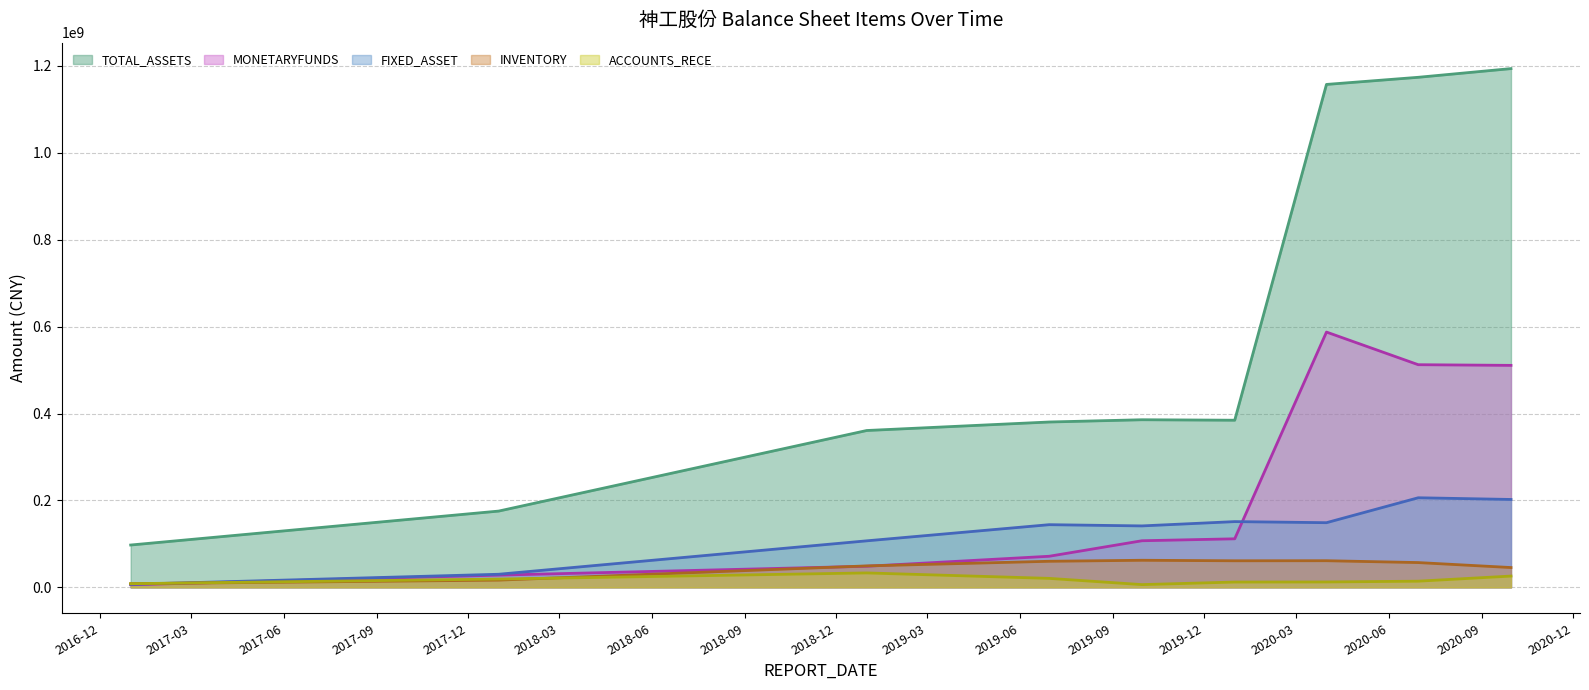

List the labels in order of FIXED_ASSET value, smallest first.

2016-12-31, 2017-12-31, 2018-12-31, 2019-09-30, 2019-06-30, 2020-03-31, 2019-12-31, 2020-09-30, 2020-06-30